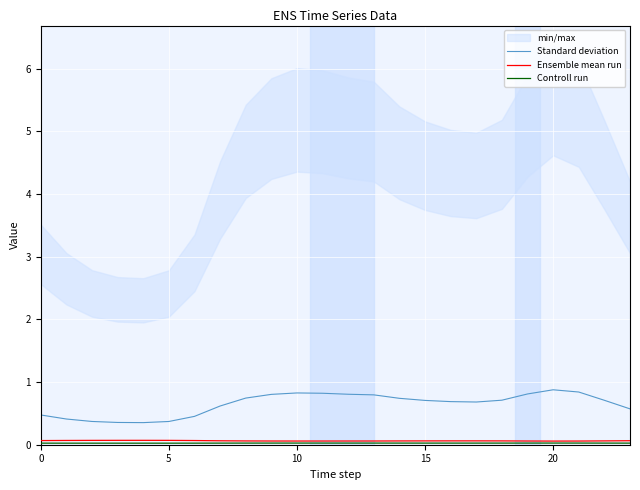

Reading left to right, list all the values displayed in this chart.

Standard deviation: 0.5	0.4	0.4	0.4	0.4	0.4	0.5	0.6	0.7	0.8	0.8	0.8	0.8	0.8	0.7	0.7	0.7	0.7	0.7	0.8	0.9	0.8	0.7	0.6
Ensemble mean run: 0.1	0.1	0.1	0.1	0.1	0.1	0.1	0.1	0.1	0.1	0.1	0.1	0.1	0.1	0.1	0.1	0.1	0.1	0.1	0.1	0.1	0.1	0.1	0.1
Controll run: 0.0	0.0	0.0	0.0	0.0	0.0	0.0	0.0	0.0	0.0	0.0	0.0	0.0	0.0	0.0	0.0	0.0	0.0	0.0	0.0	0.0	0.0	0.0	0.0